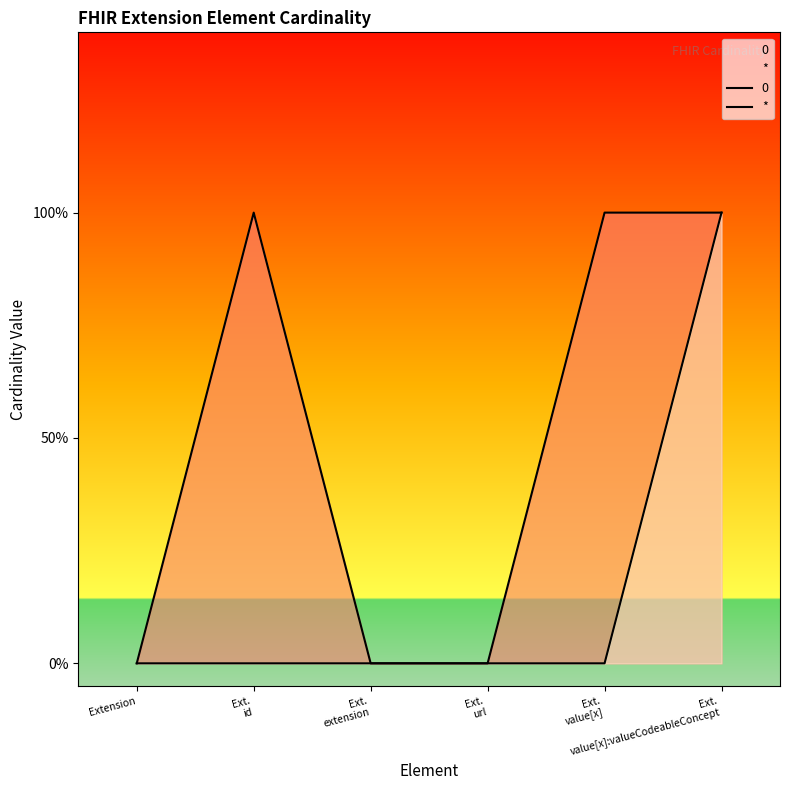

Rank the categories by value from lowest to highest.

Extension, Ext.
id, Ext.
extension, Ext.
url, Ext.
value[x], Ext.
value[x]:valueCodeableConcept